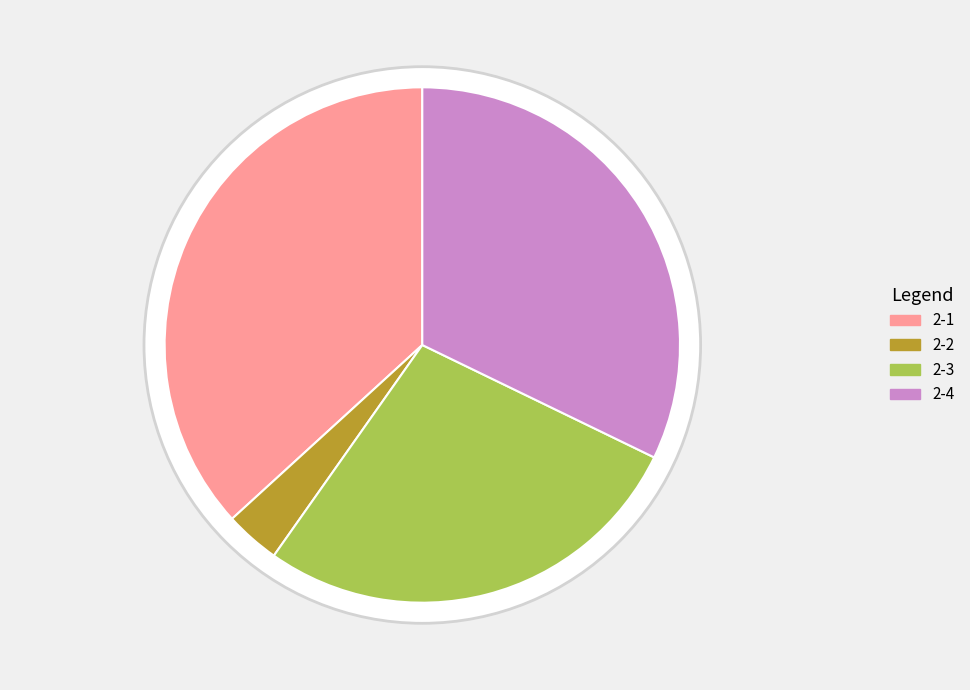

Do 2-3 and 2-1 together represent more than half of the pie?

Yes